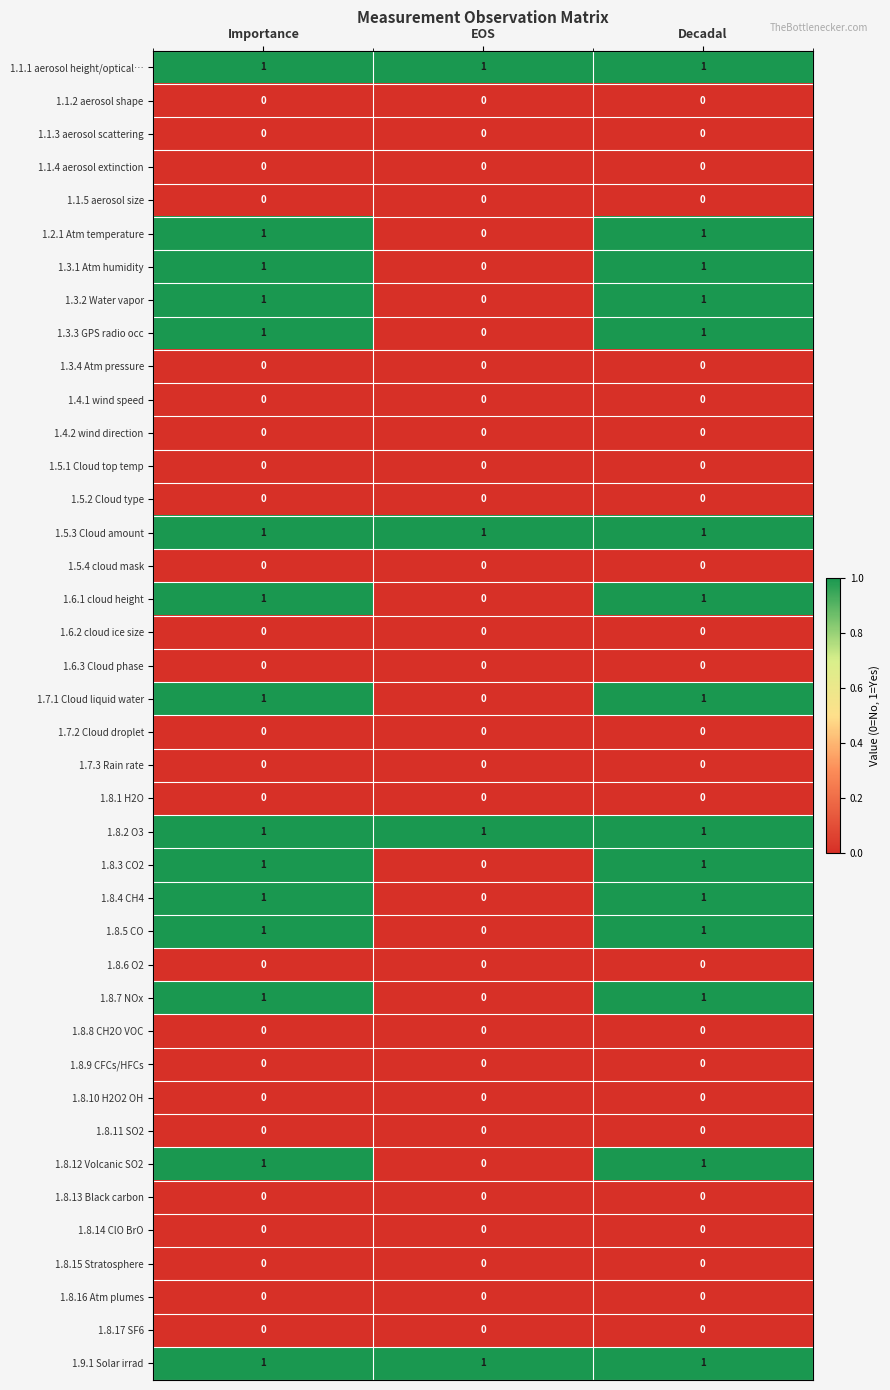

Count the 1.8.12 Volcanic SO2 values in the range 0 to 1.

3